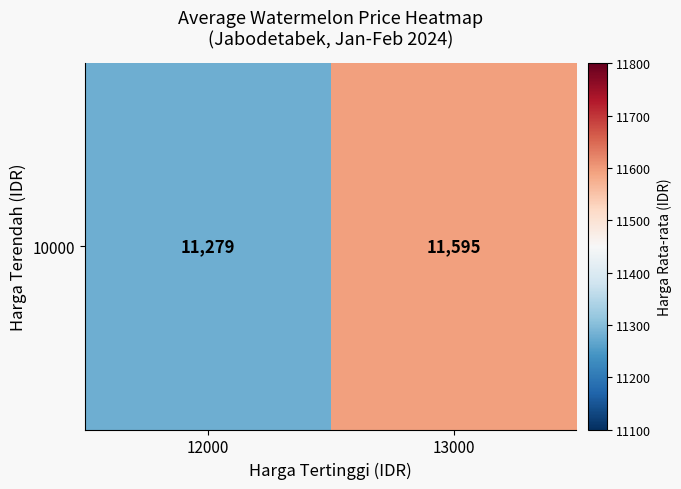

Which label corresponds to the smallest value in the chart?

12000